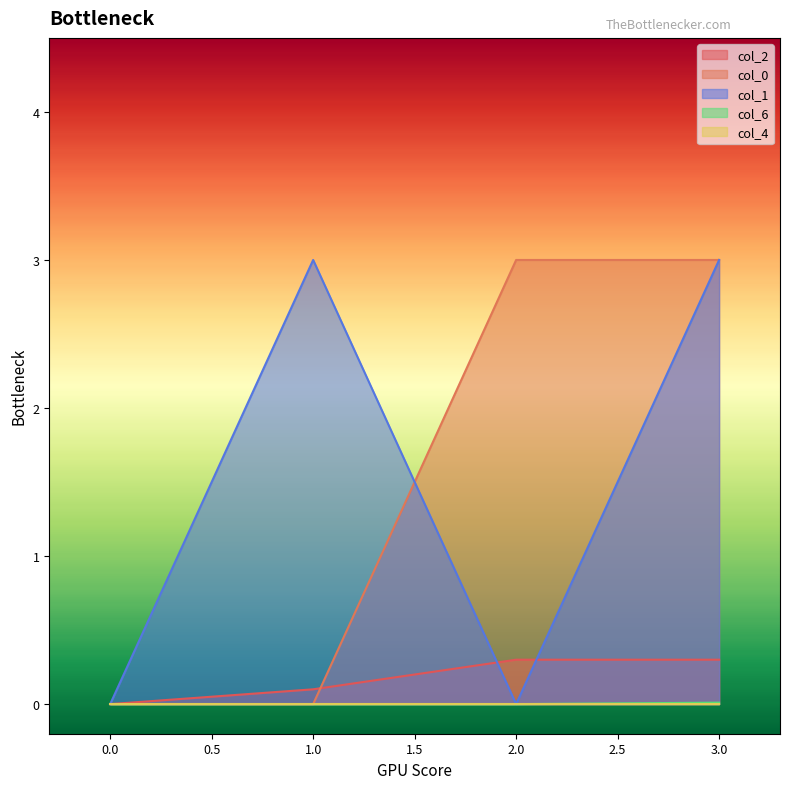

True or false: col_6 and col_1 cross at least once.

False